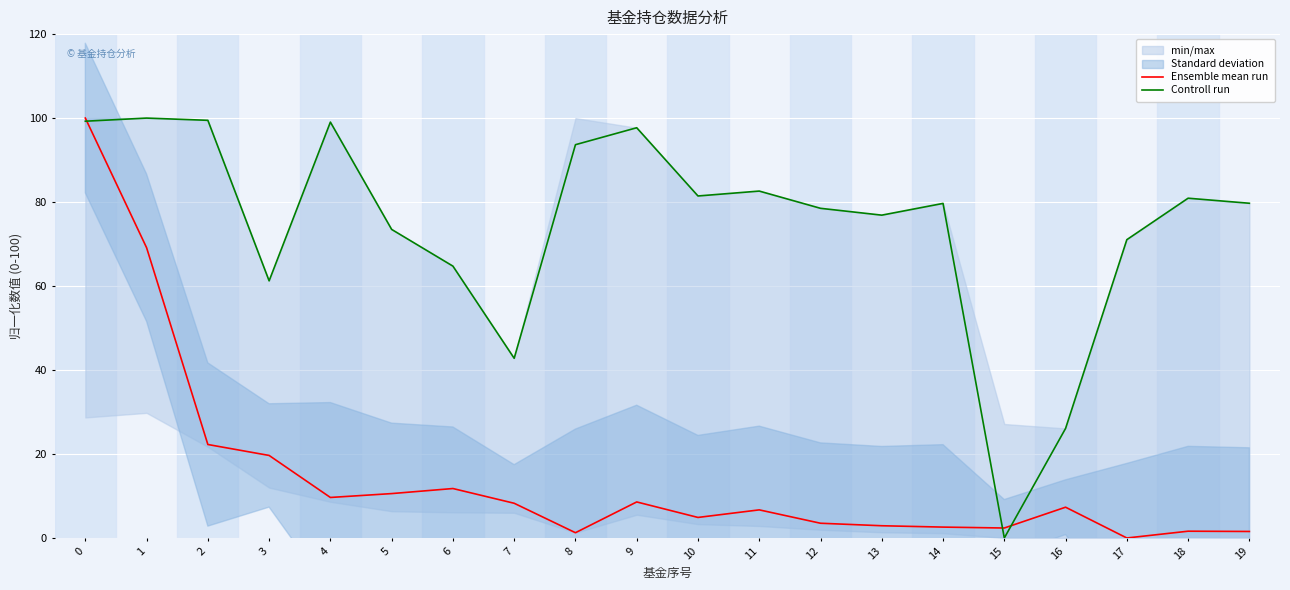

Which series ends up on top after the final intersection of Ensemble mean run and Controll run?

Controll run